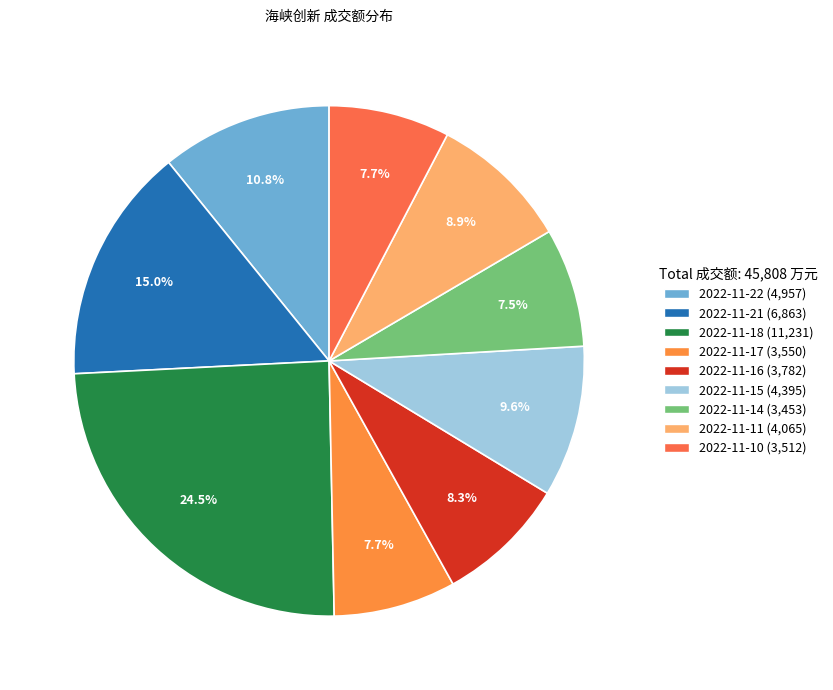

True or false: 2022-11-14 accounts for 8% of the total.

True